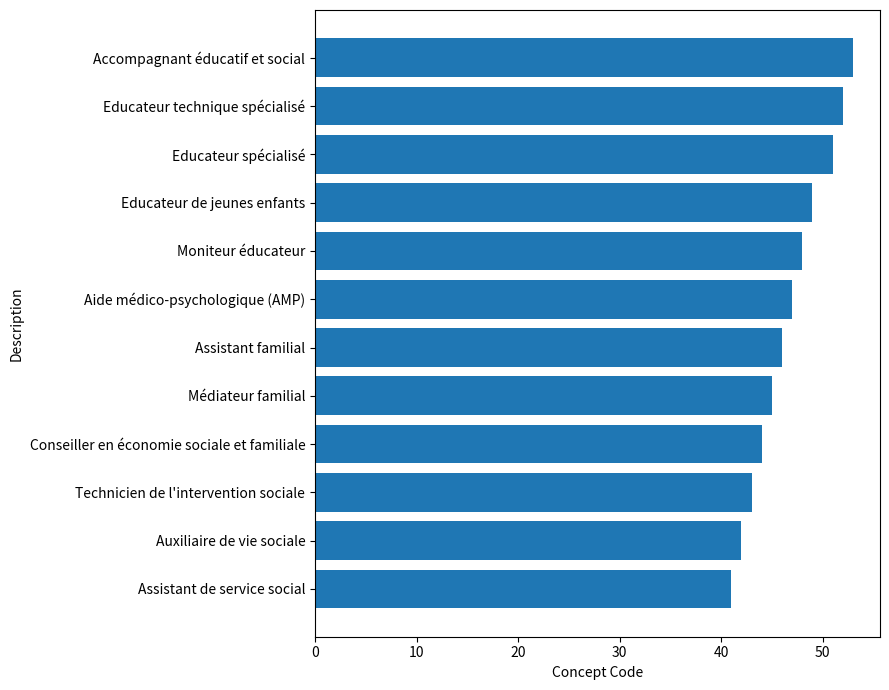

What is the change in value from Technicien de l'intervention sociale to Moniteur éducateur?

+5